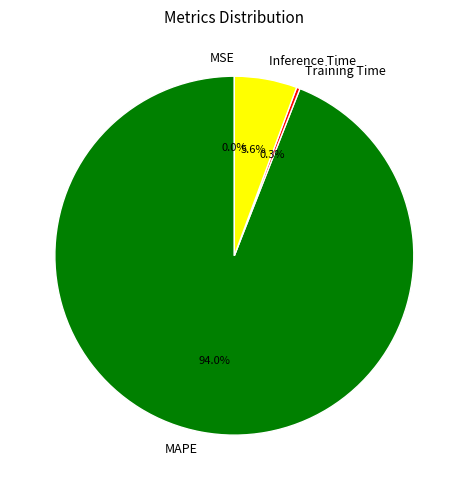

True or false: Training Time accounts for 0% of the total.

True